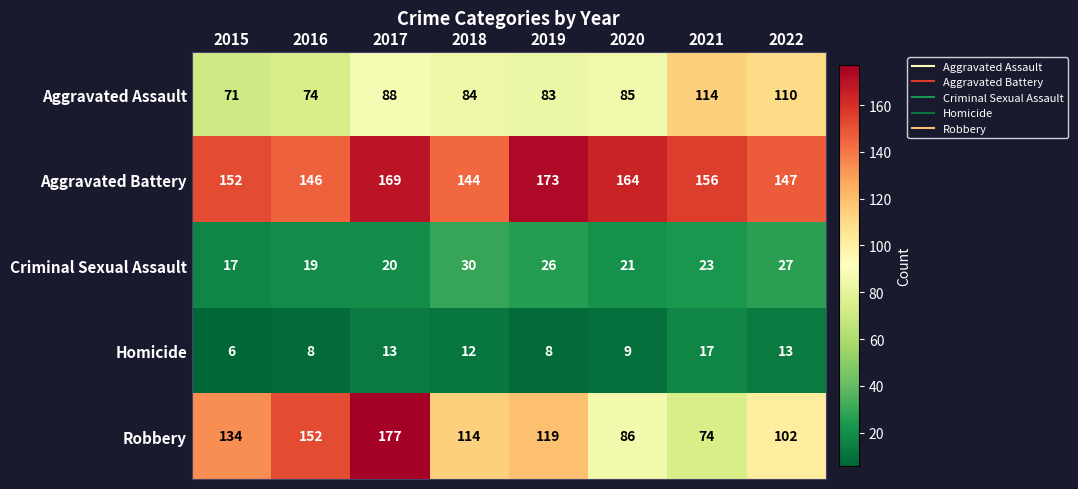

Which series has the largest range (max minus min)?

Robbery